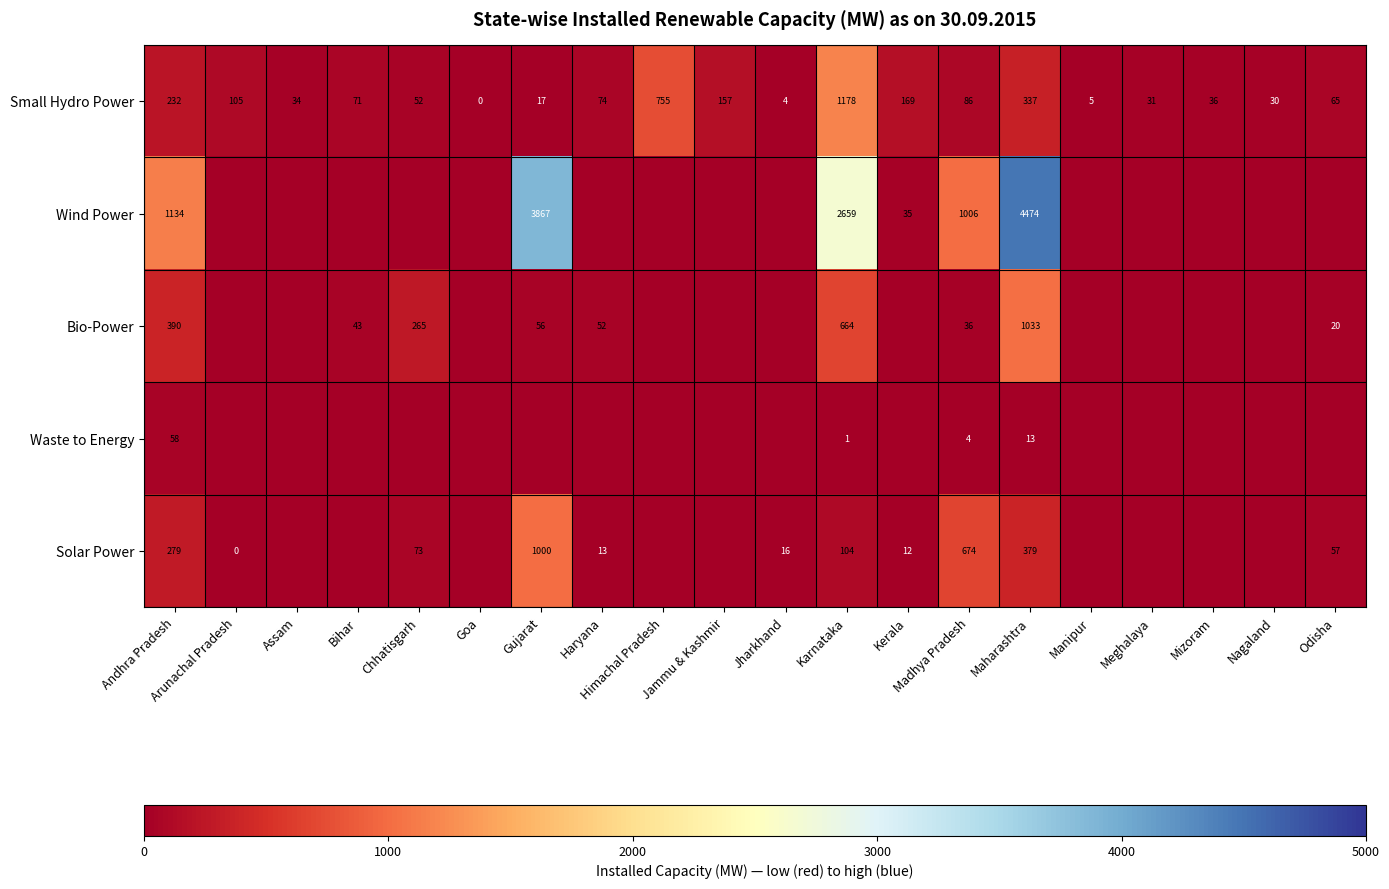

The value of Bio-Power at Madhya Pradesh is 36. True or false?

True